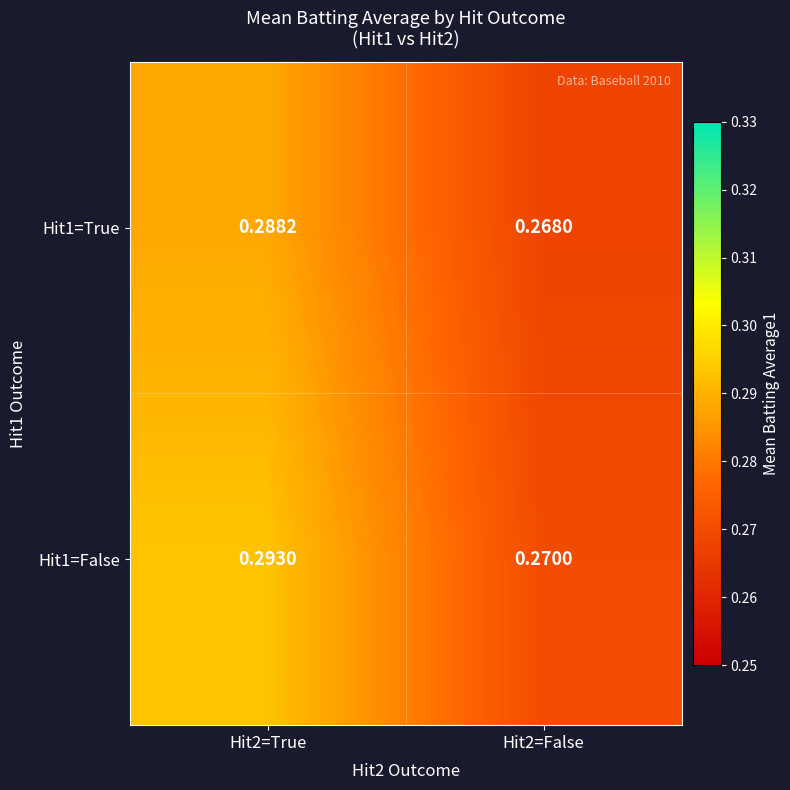

Is the value of Hit1=True at Hit2=True greater than the value of Hit1=False at Hit2=False?

Yes